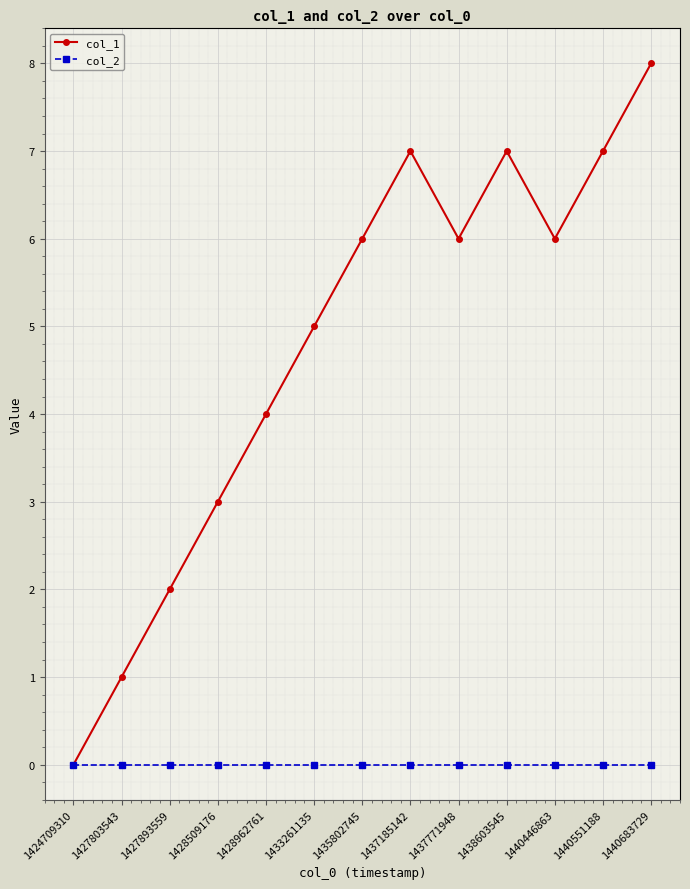

How many distinct data groups are displayed?

2